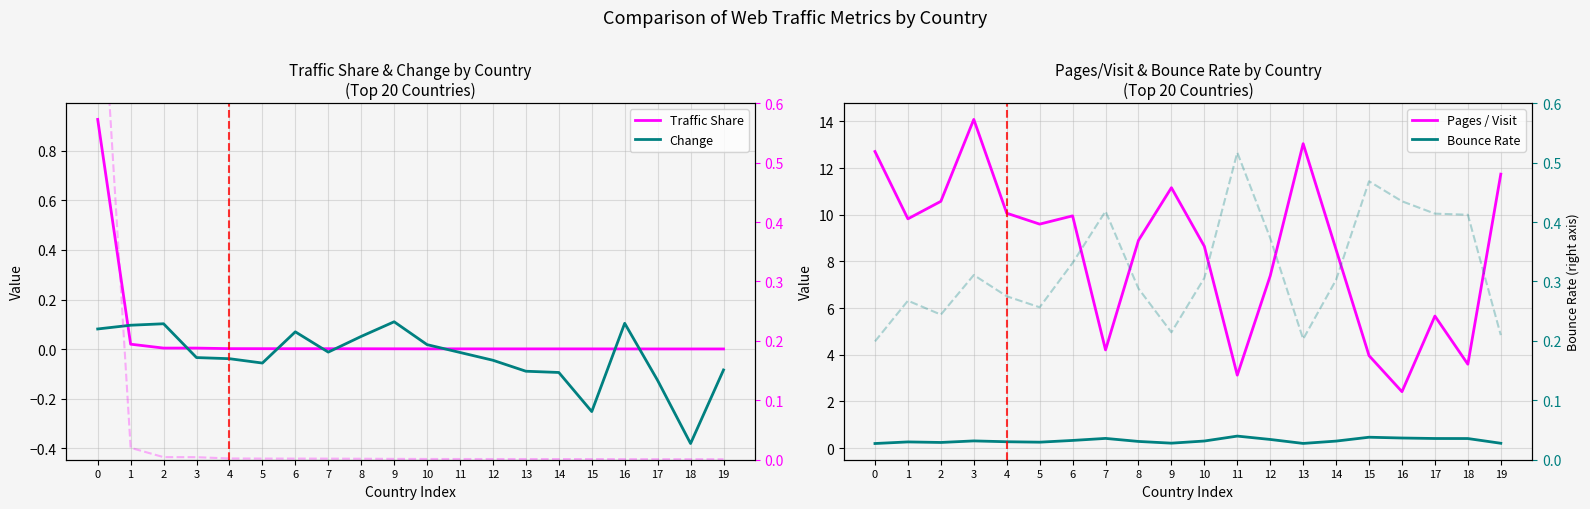

True or false: Traffic Share and Pages / Visit intersect in this chart.

False